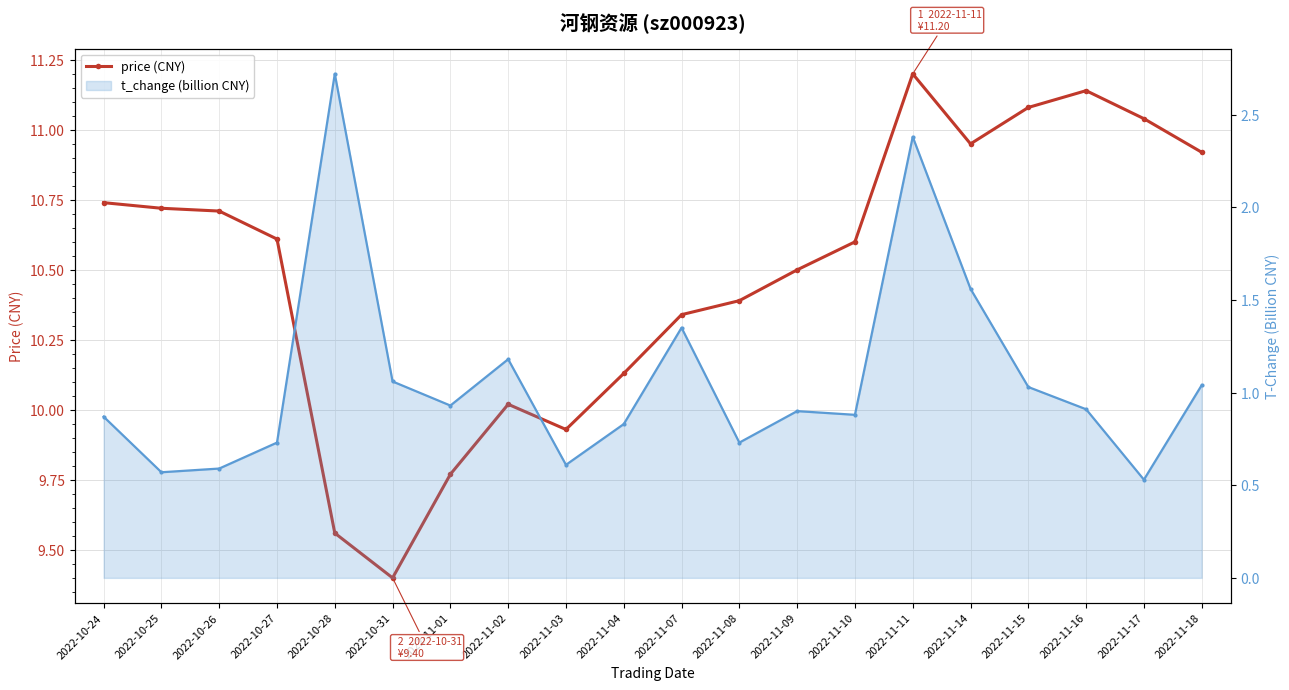

At which label does price (CNY) reach its minimum?

2022-10-31